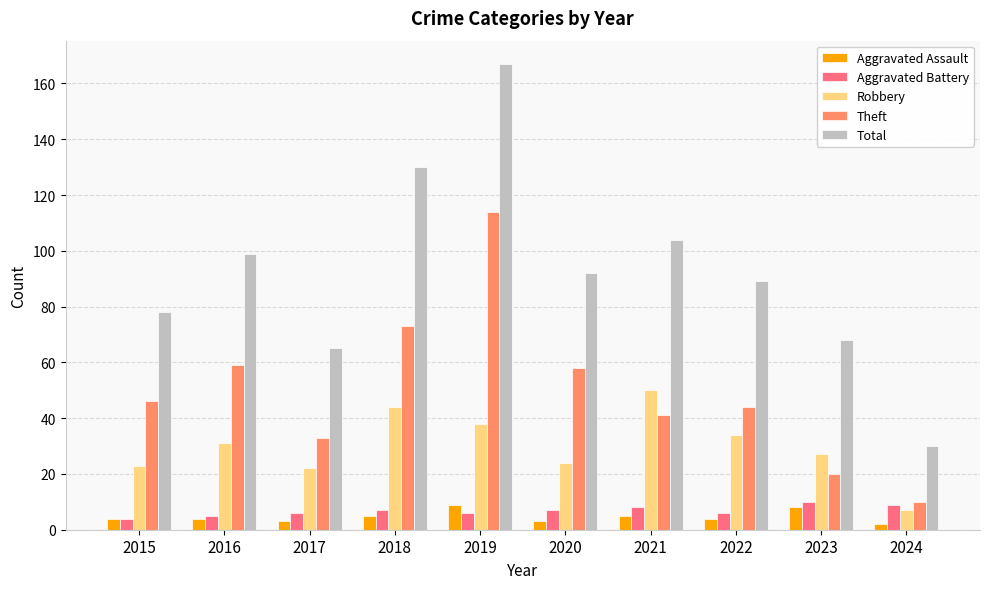

Is the value of Theft at 2021 greater than the value of Aggravated Battery at 2021?

Yes